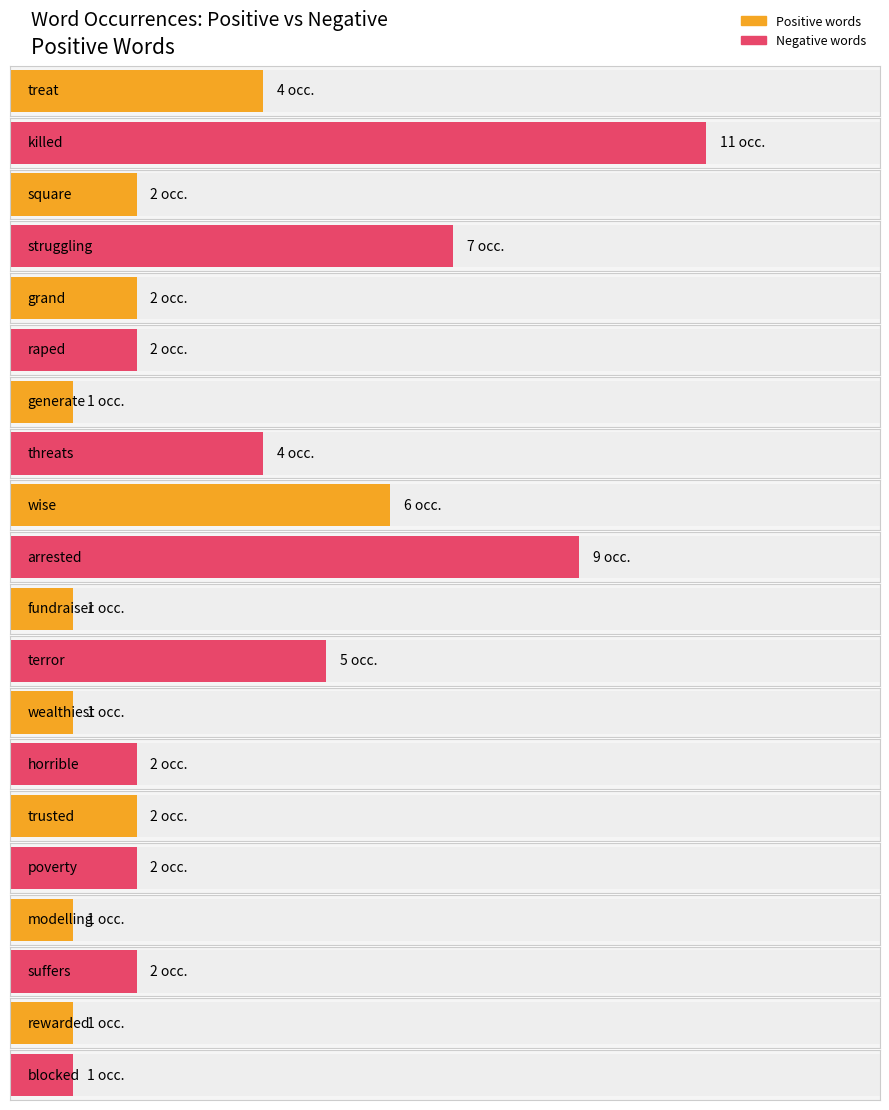

What is the value of the negative_occurrences bar at the 9th from the left?

2